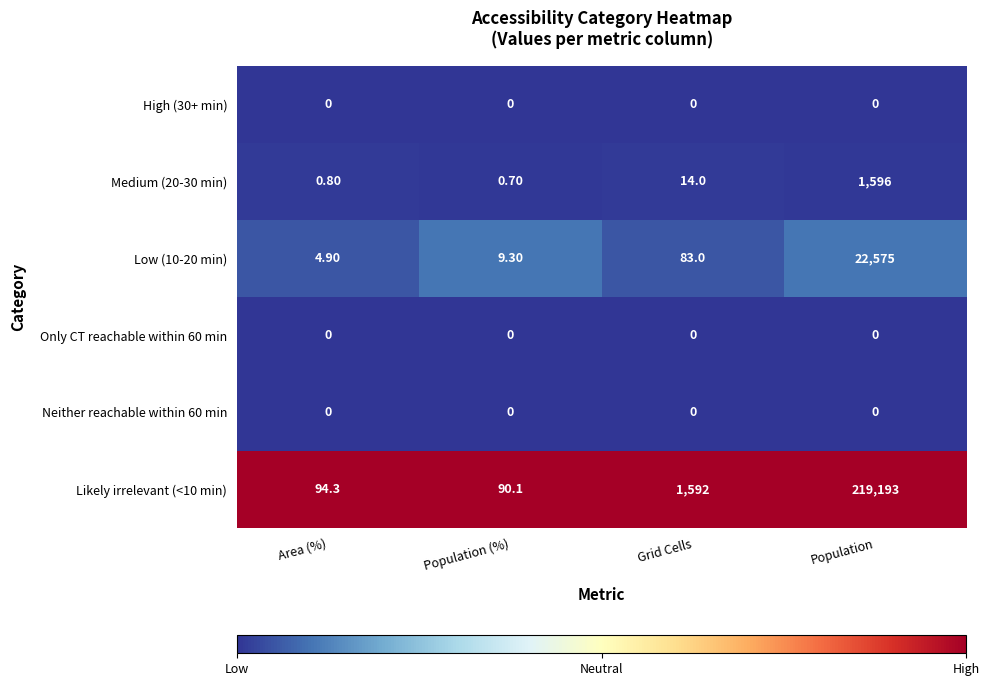

What is the difference between the Medium (20-30 min) values at Population and Population (%)?

1595.3